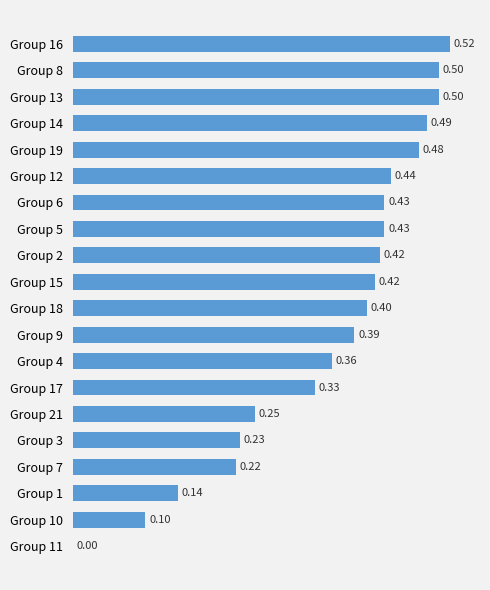

Which has a higher value, Group 17 or Group 6?

Group 6